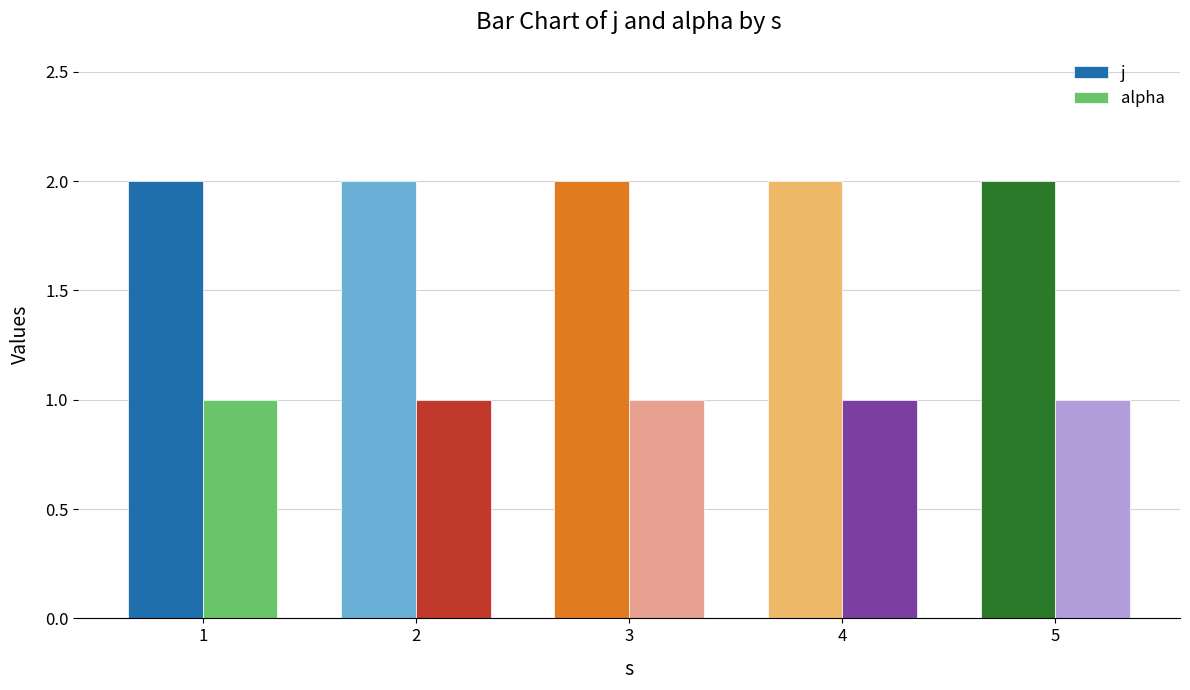

Rank the series by their maximum value, from highest to lowest.

j, alpha